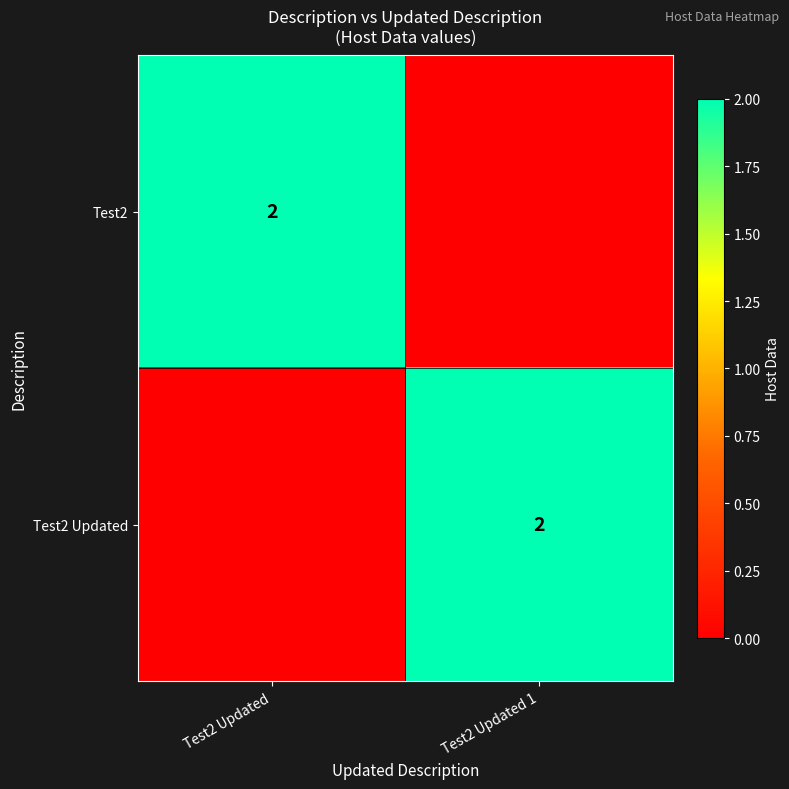

The Test2 series shows 1 at Test2 Updated. True or false?

False